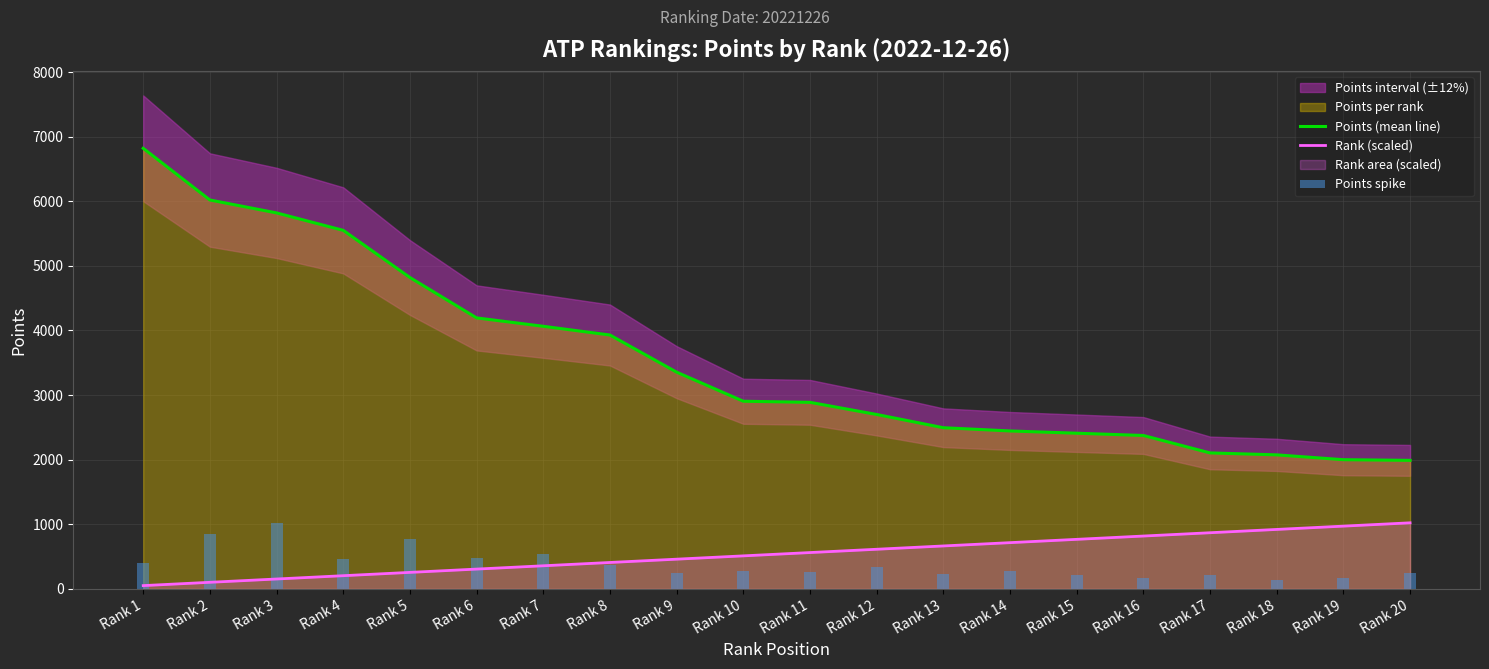

What is the maximum value for Points (mean line)?

6820.0